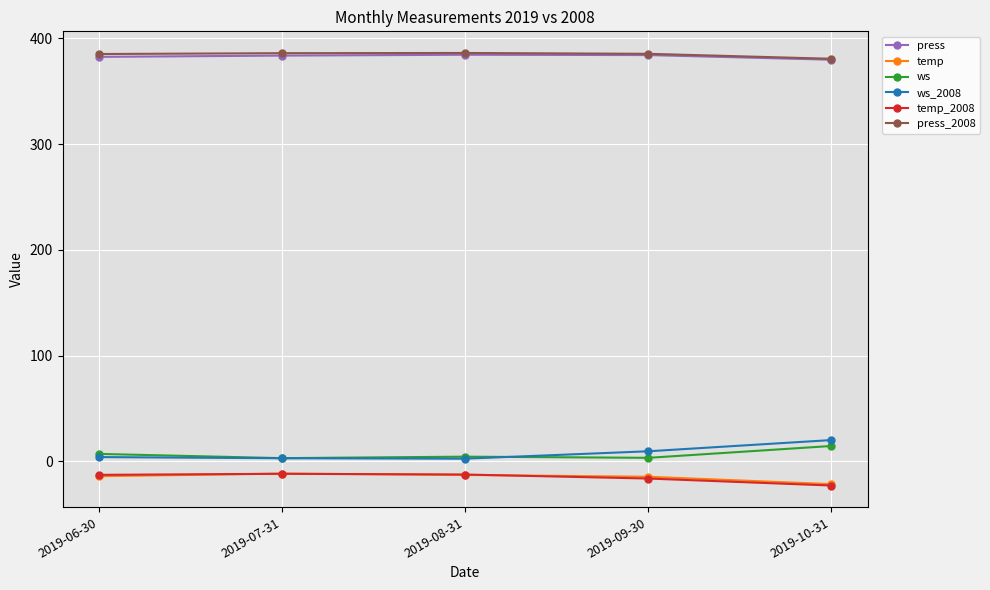

How many data points in temp are above -14?

2